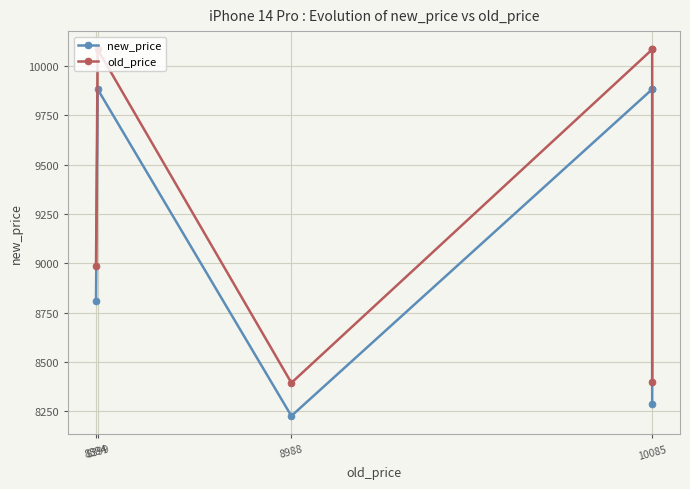

True or false: old_price and new_price intersect in this chart.

False